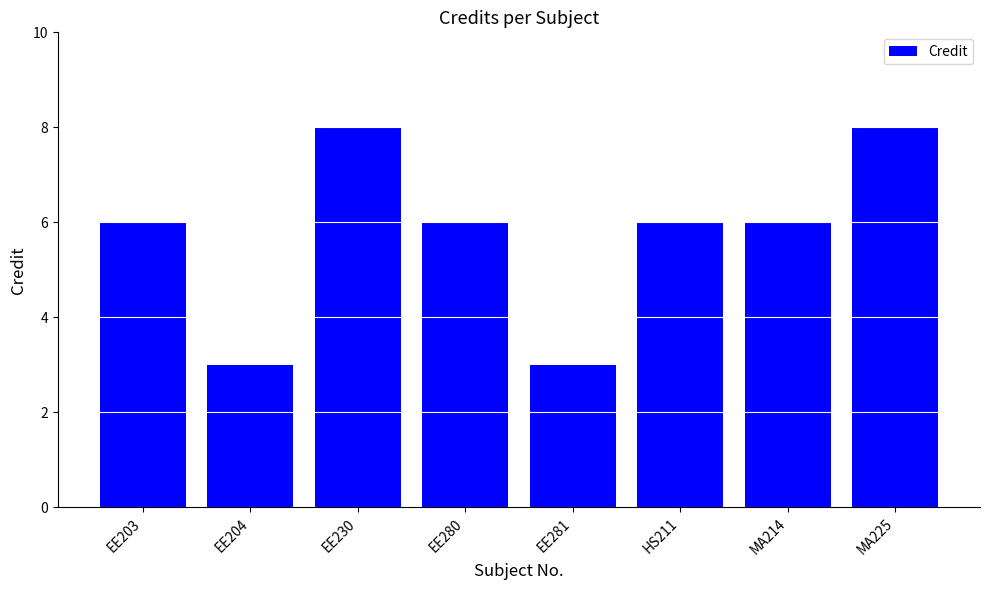

Between MA225 and EE203, which is larger?

MA225